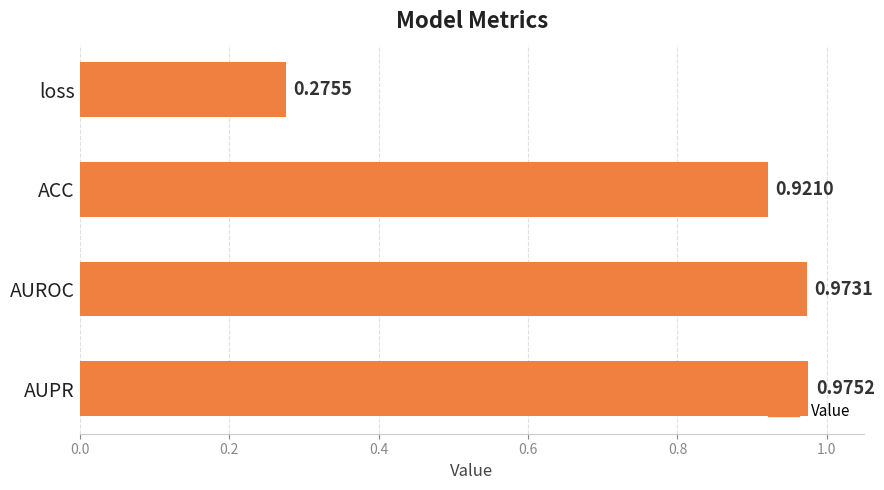

Which has a higher value, AUPR or ACC?

AUPR